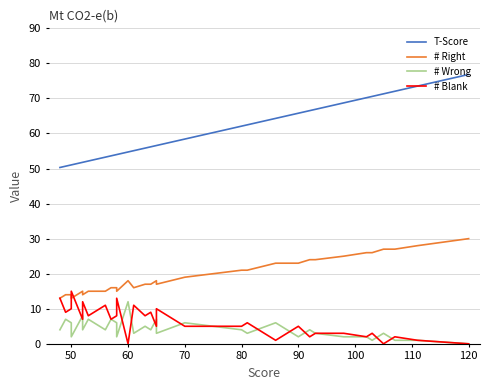

How many lines are shown in the chart?

4